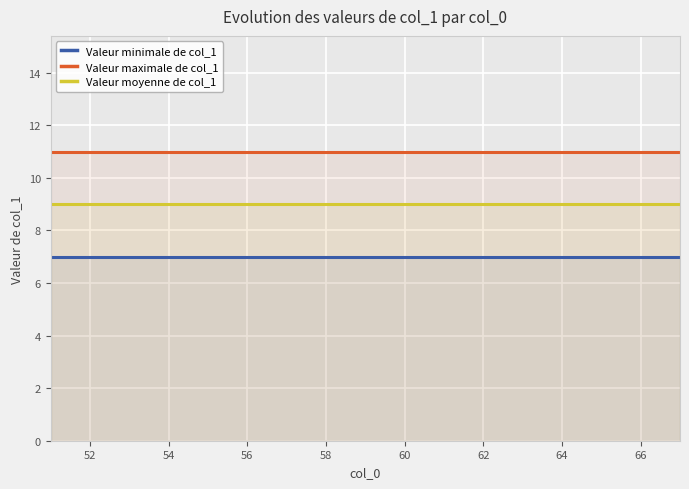

True or false: Valeur minimale de col_1 has more than 2 points higher than both neighbors.

False